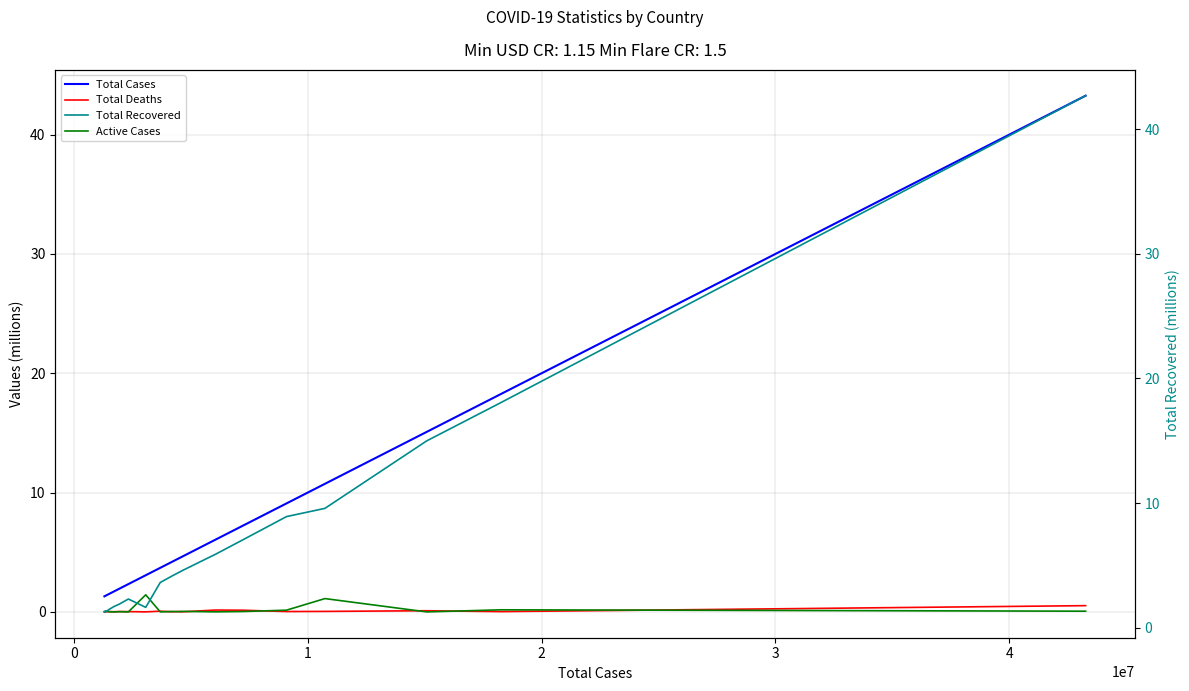

True or false: Active Cases and Total Cases intersect in this chart.

False